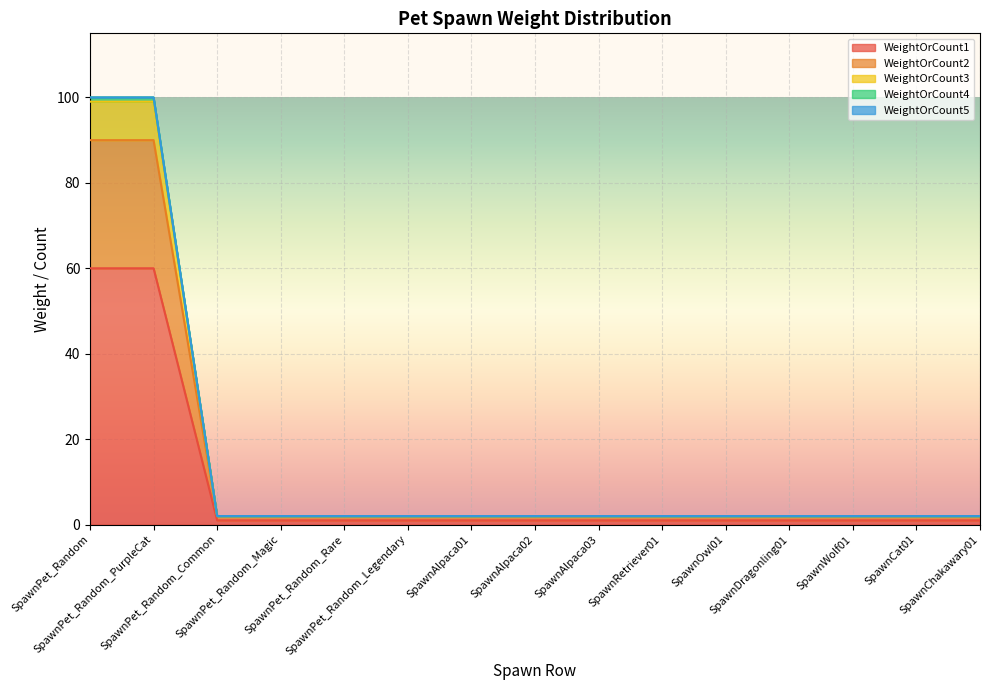

What is the greatest value displayed?

100